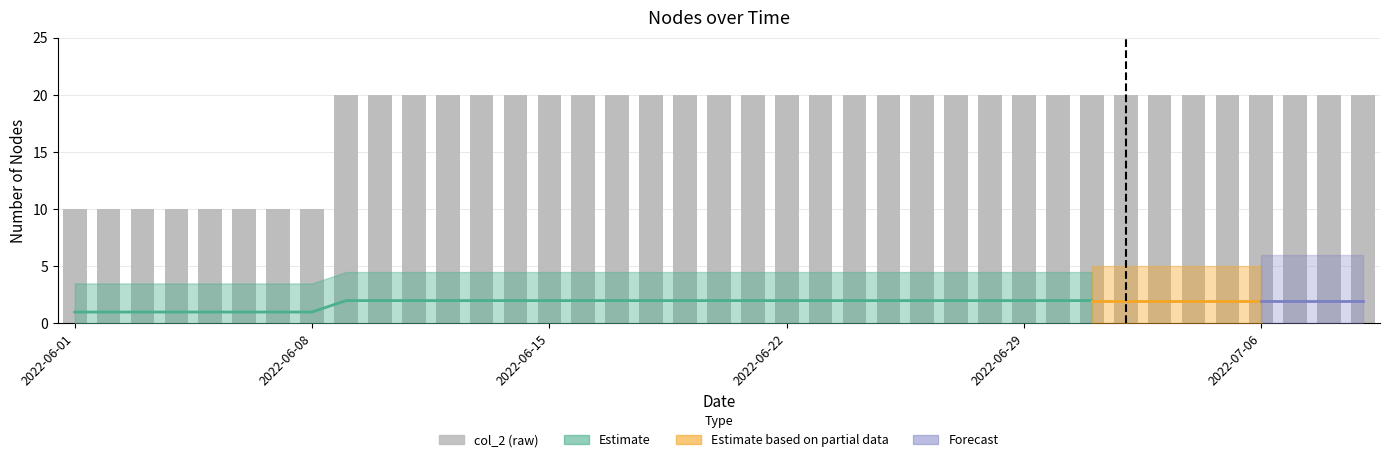

At which label is the value closest to 15?

2022-06-01